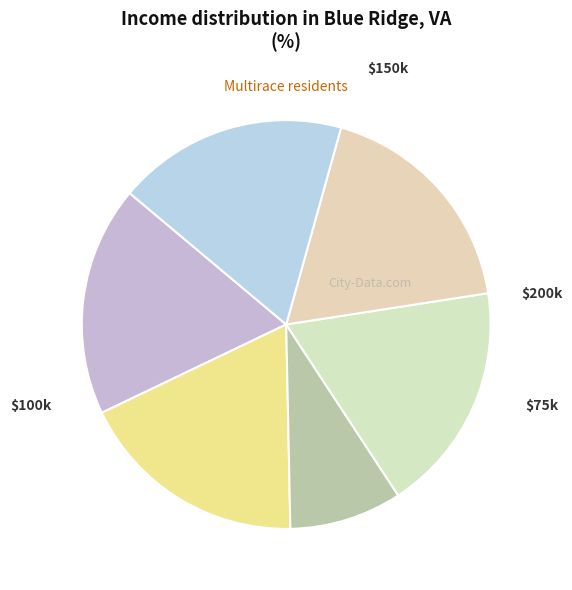

How many segments does this pie chart have?

6